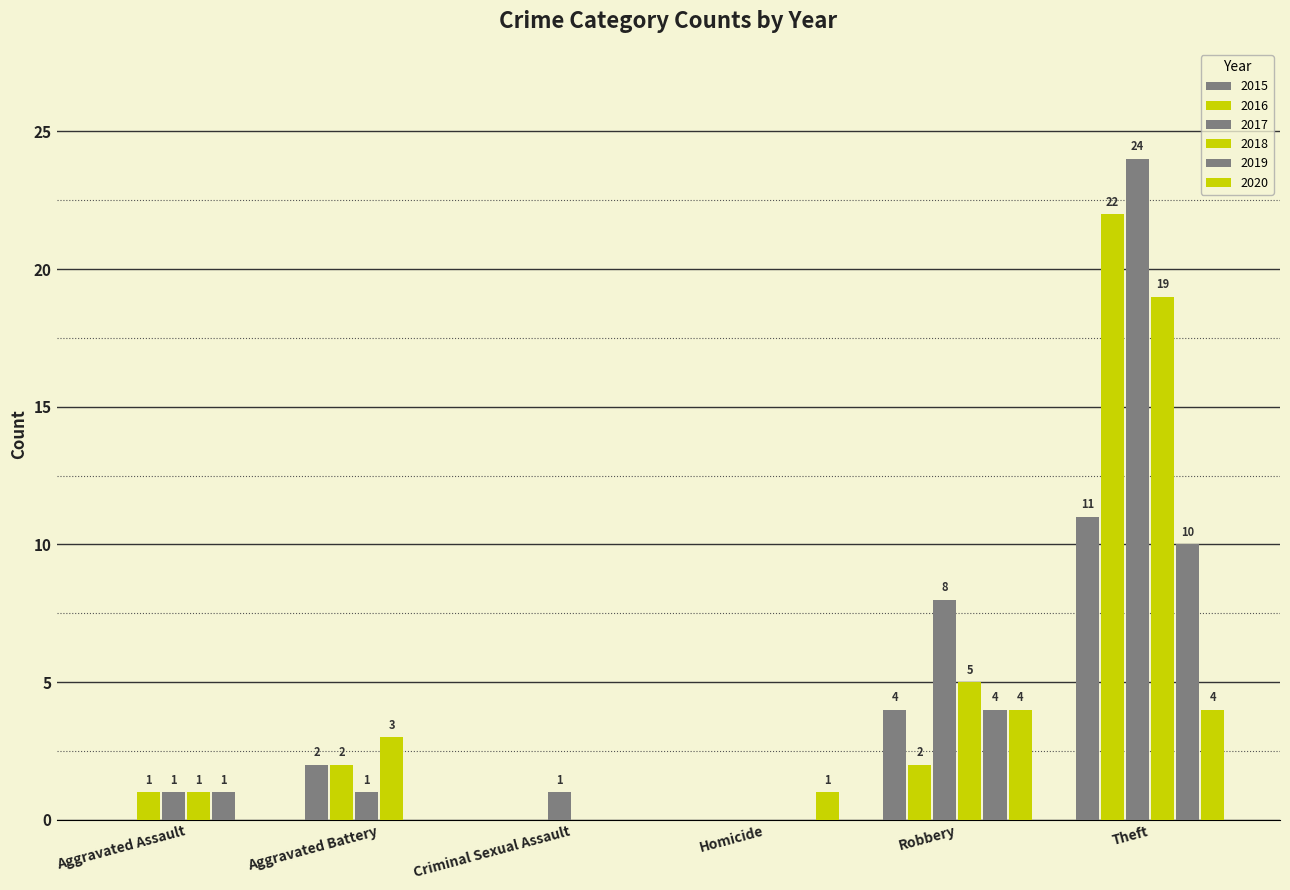

What is the difference between the 2017 values at Aggravated Assault and Theft?

23